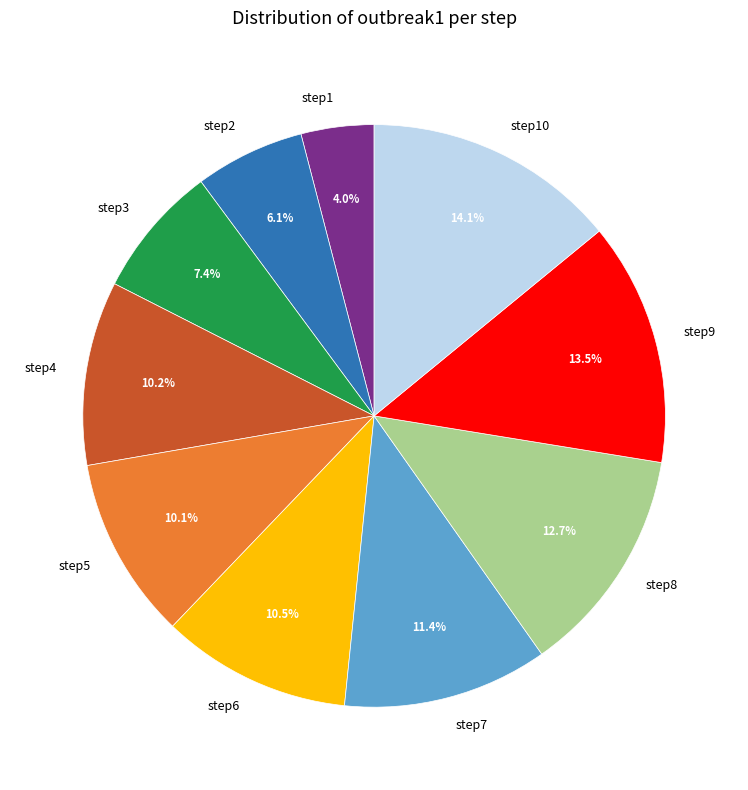

Is there any slice that represents more than half of the pie?

No